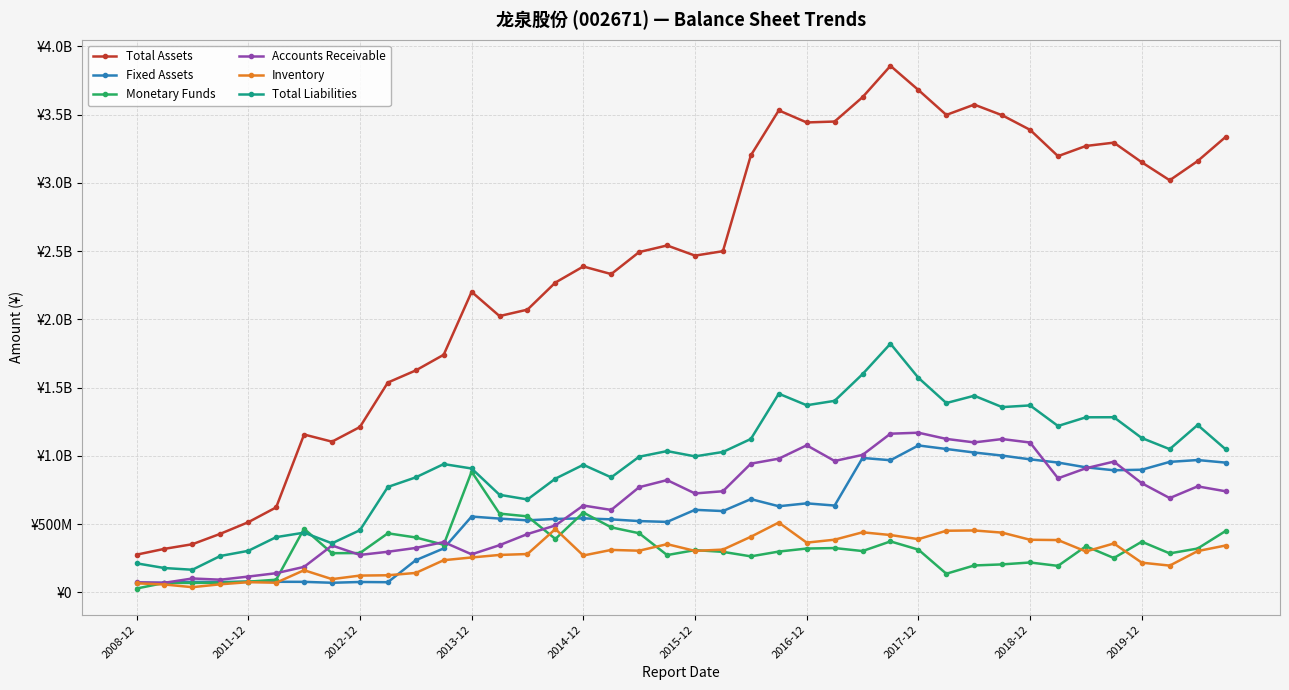

What are all the series names shown in the legend?

Total Assets, Fixed Assets, Monetary Funds, Accounts Receivable, Inventory, Total Liabilities